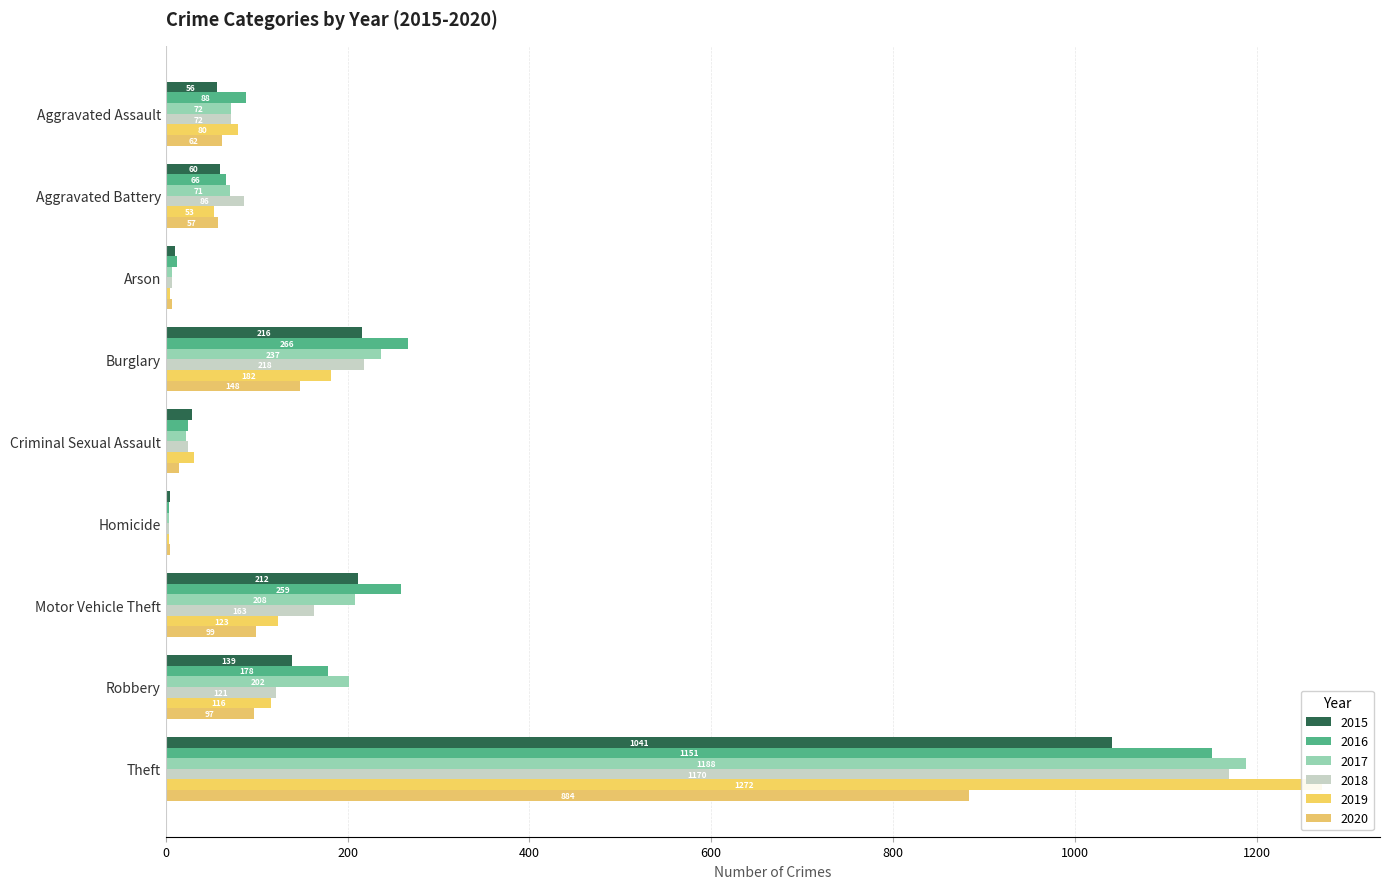

List the series in order of their peak value, lowest first.

2020, 2015, 2016, 2018, 2017, 2019